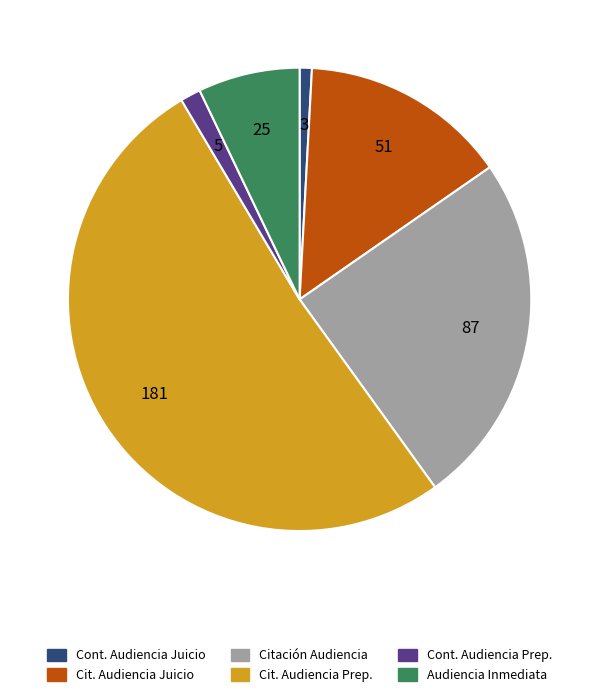

Is there a majority slice in this chart?

Yes